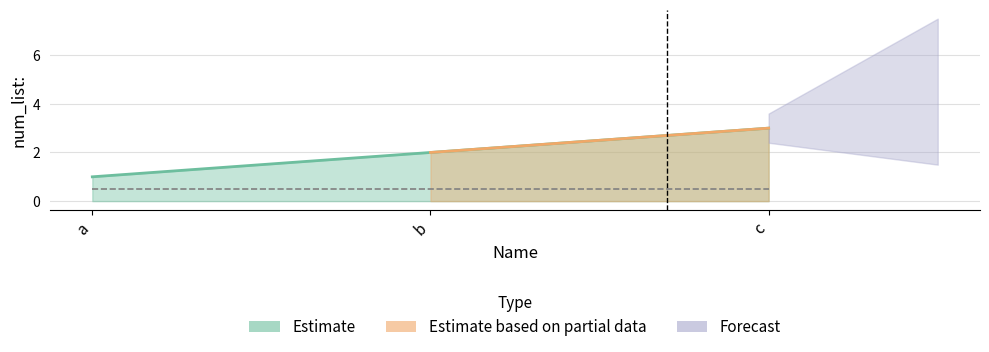

The value at c is 2. True or false?

False